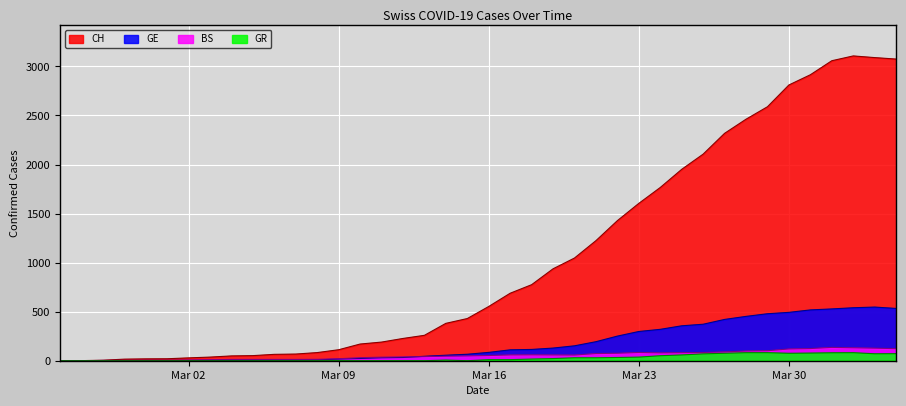

What value does the GE series have at 2020-03-29, to the nearest 50?

500